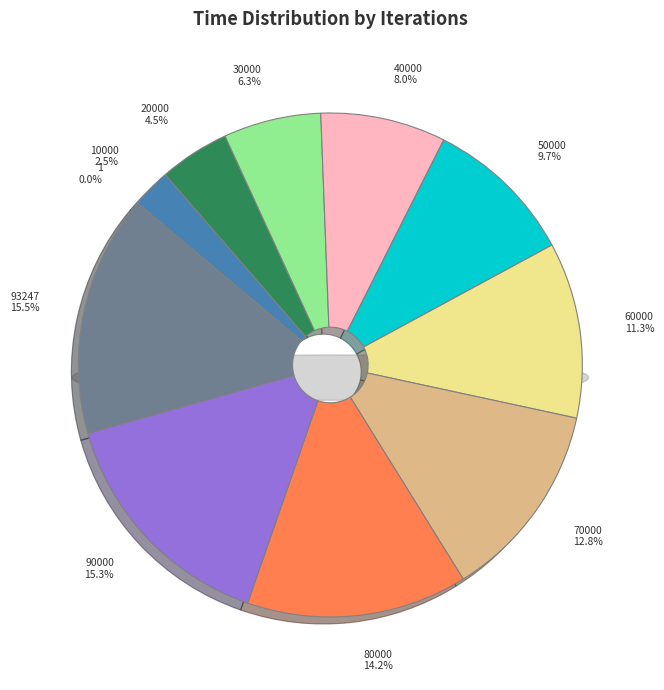

Count the number of slices in the pie.

11